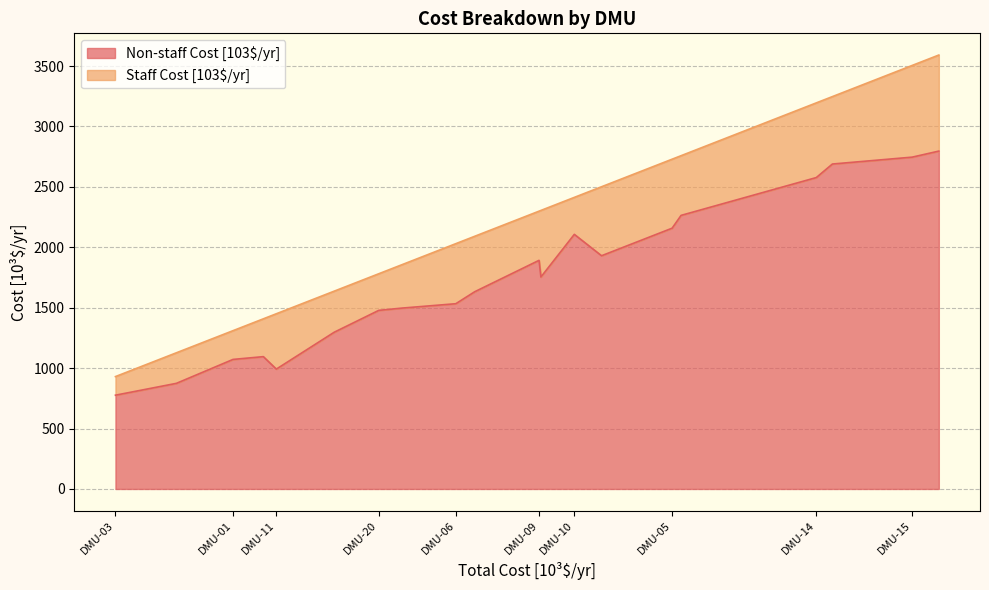

Does the chart display data point markers on the line(s)?

No